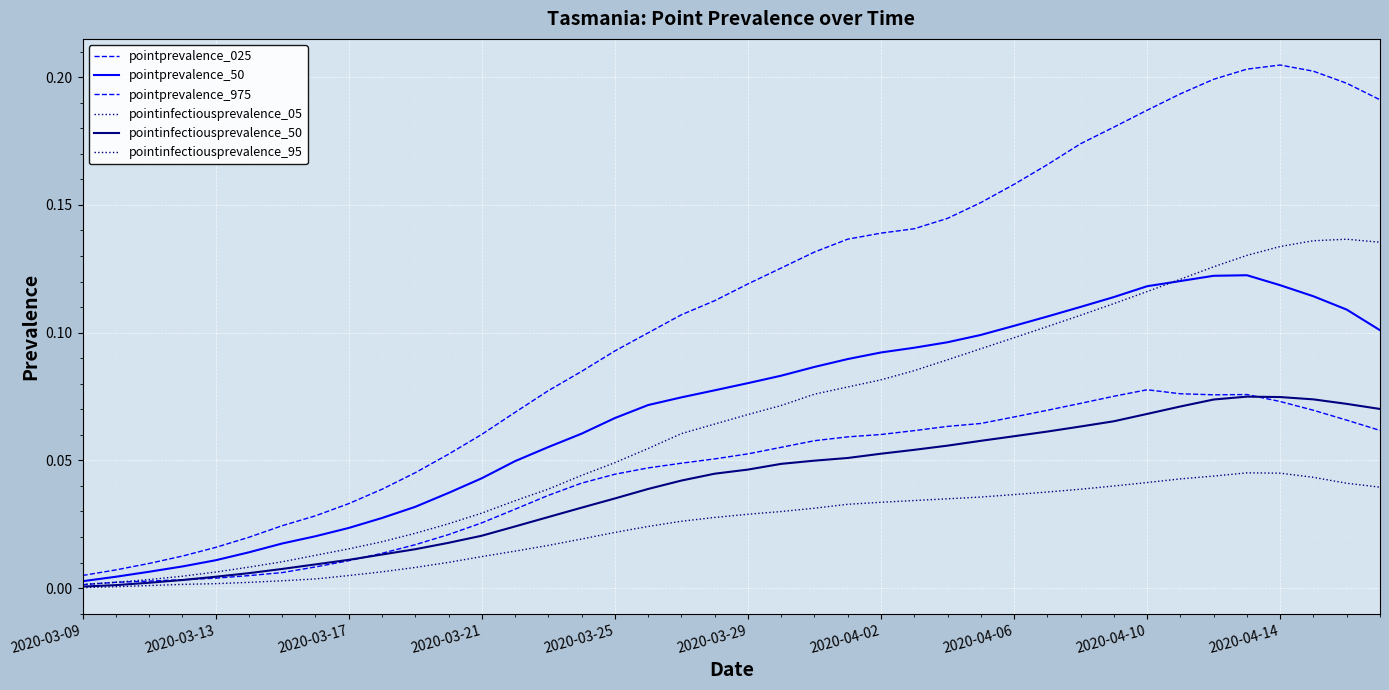

Is this an area chart (filled region under the line)?

No